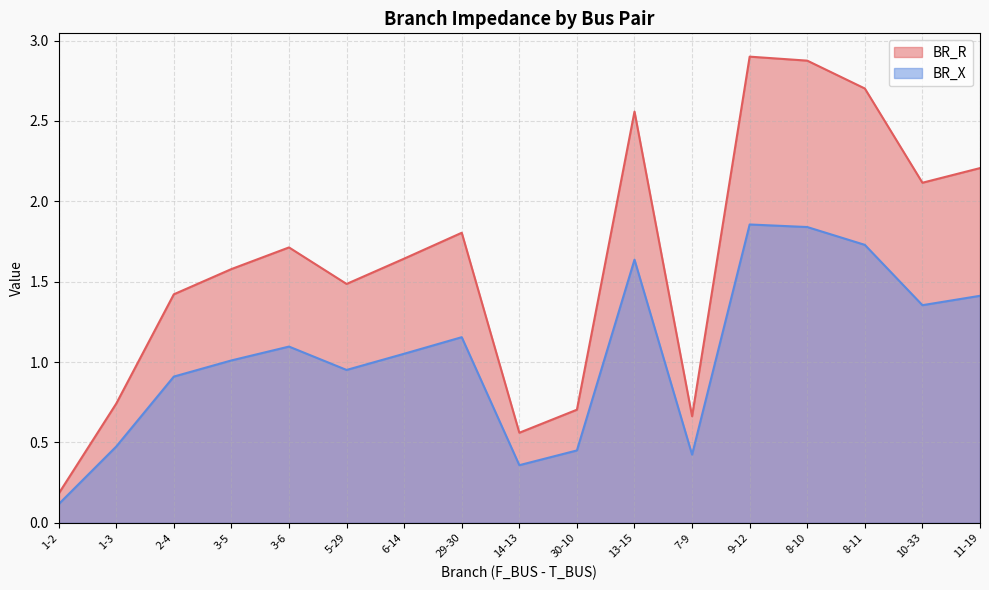

What position from the left is 30-10?

10